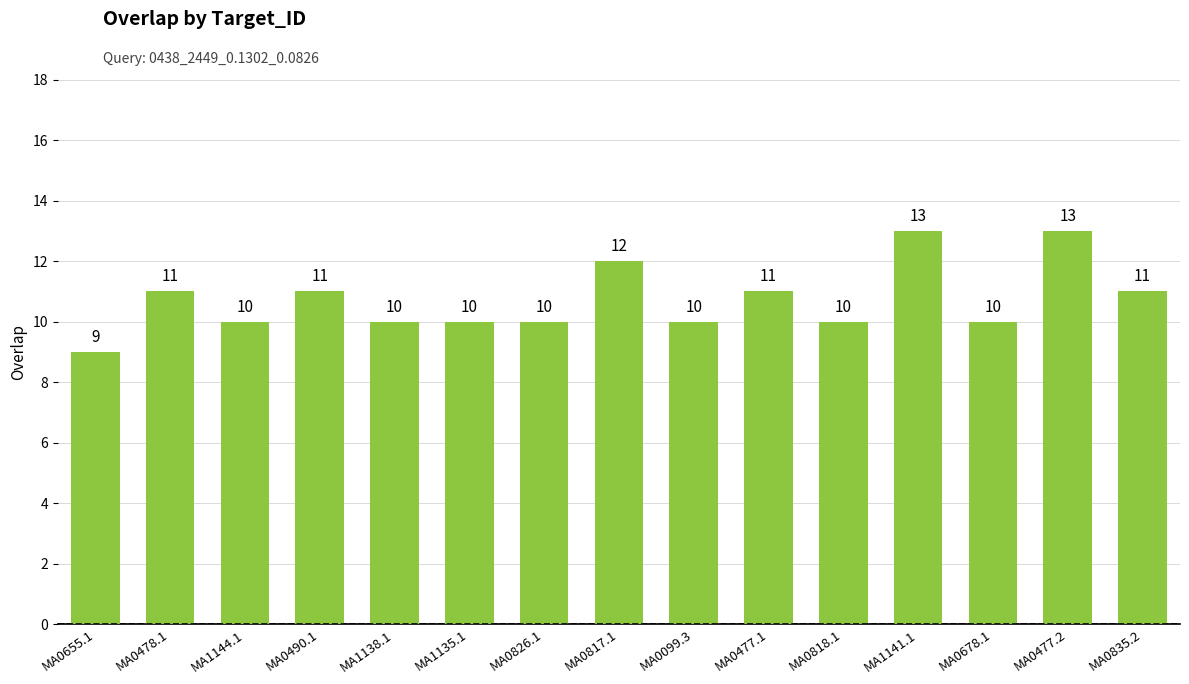

What is the label of the 11th bar from the left?

MA0818.1